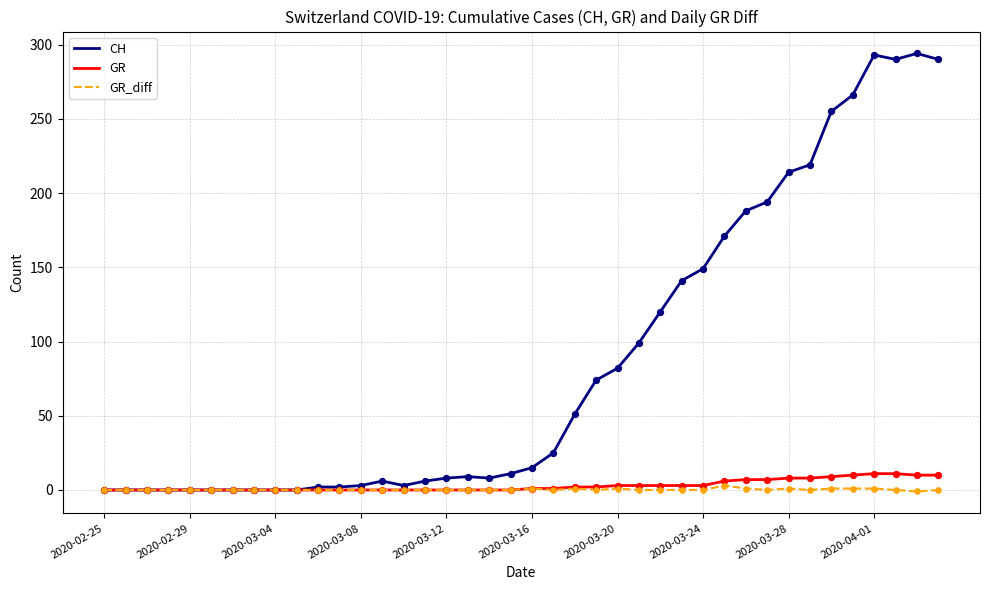

Which series has the largest total across all categories?

CH